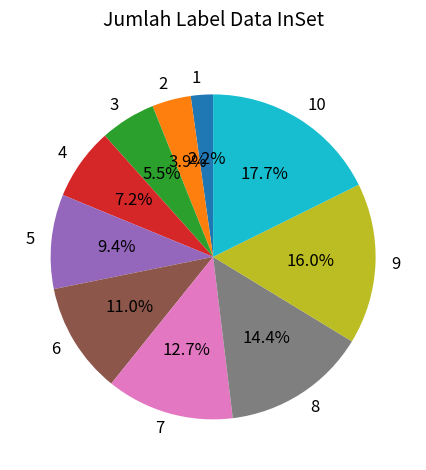

Which category has the smallest portion of the pie?

1